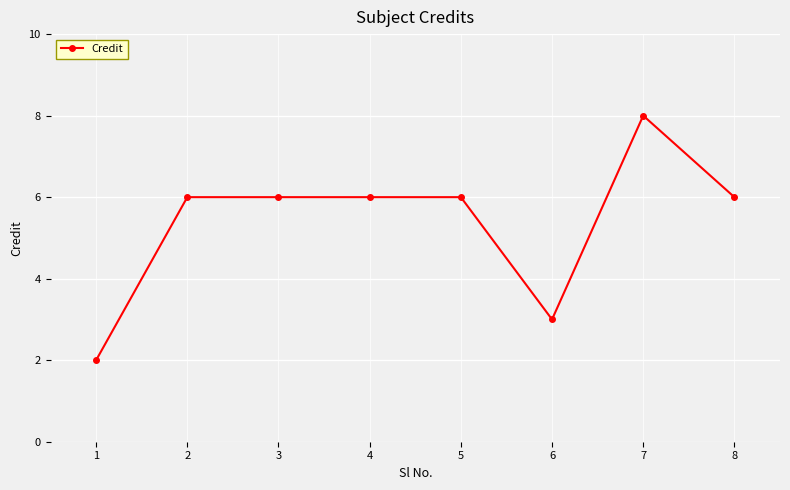

Approximately how many times larger is the value at 1 compared to 8?

0.3